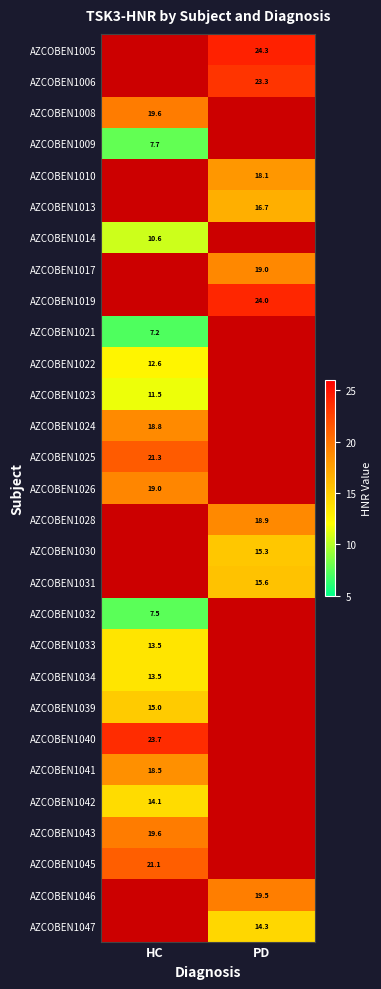

Is the value of AZCOBEN1030 at PD greater than the value of AZCOBEN1006 at PD?

No